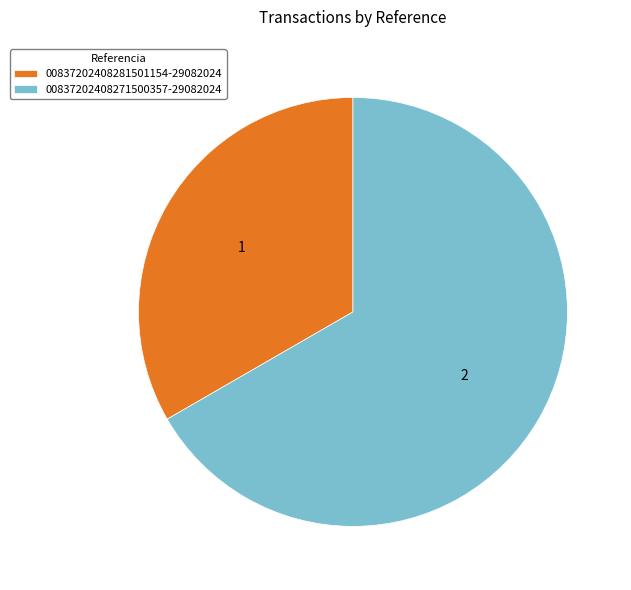

What is the ratio of the value at 00837202408271500357-29082024 to the value at 00837202408281501154-29082024?

2.0